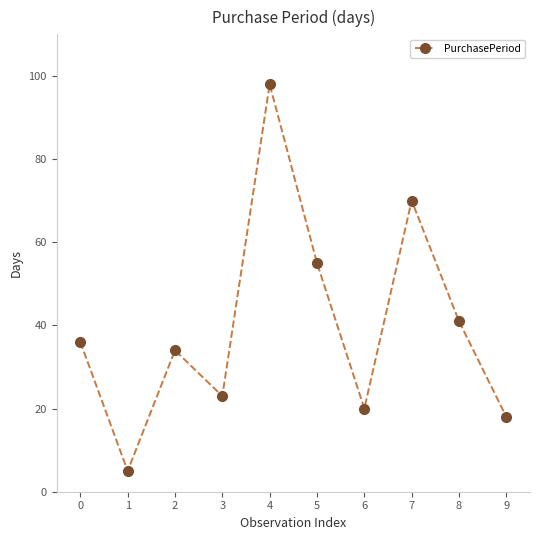

Between 3 and 0, which is larger?

0